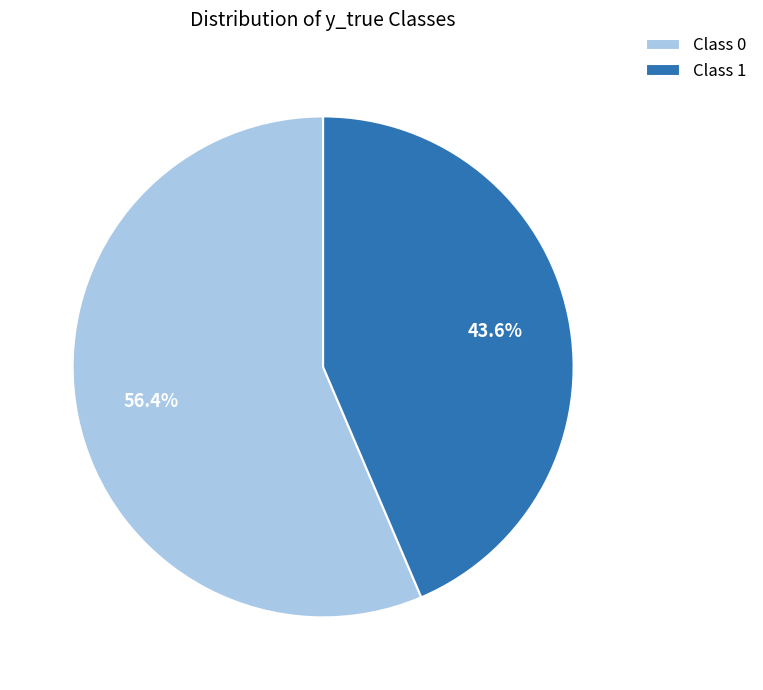

Count the number of slices in the pie.

2